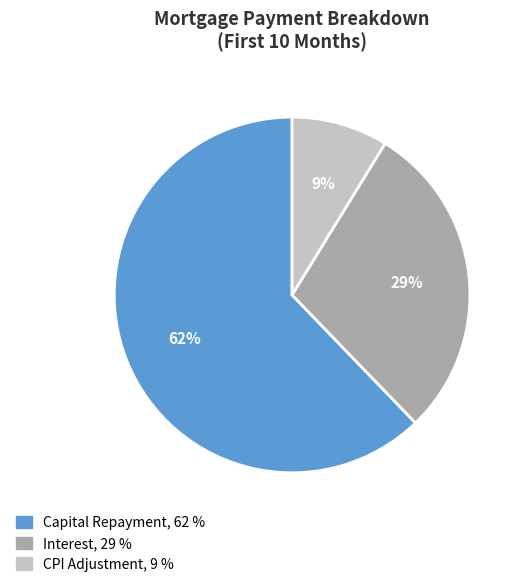

Is there a majority slice in this chart?

Yes